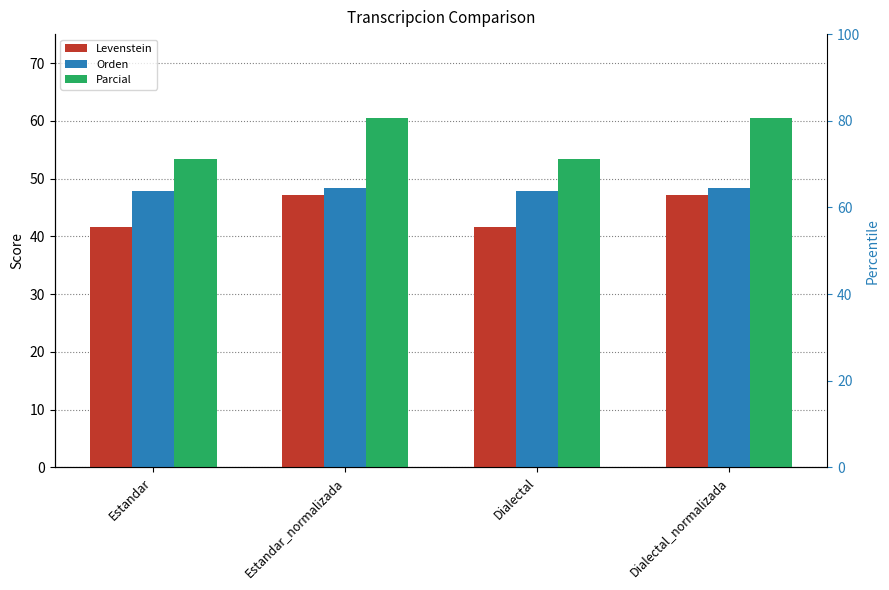

How many distinct data groups are displayed?

6